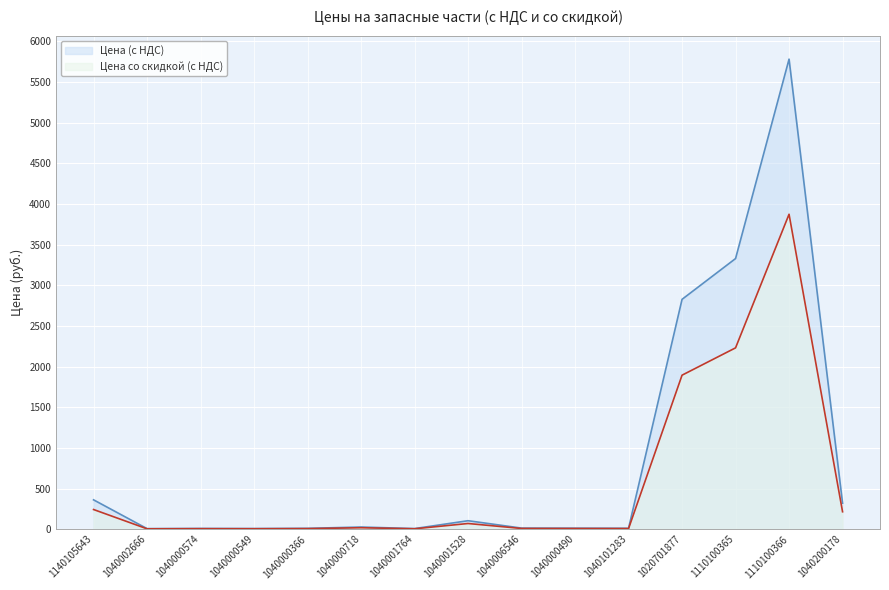

What is the average value of the Цена со скидкой (с НДС) series?

572.7